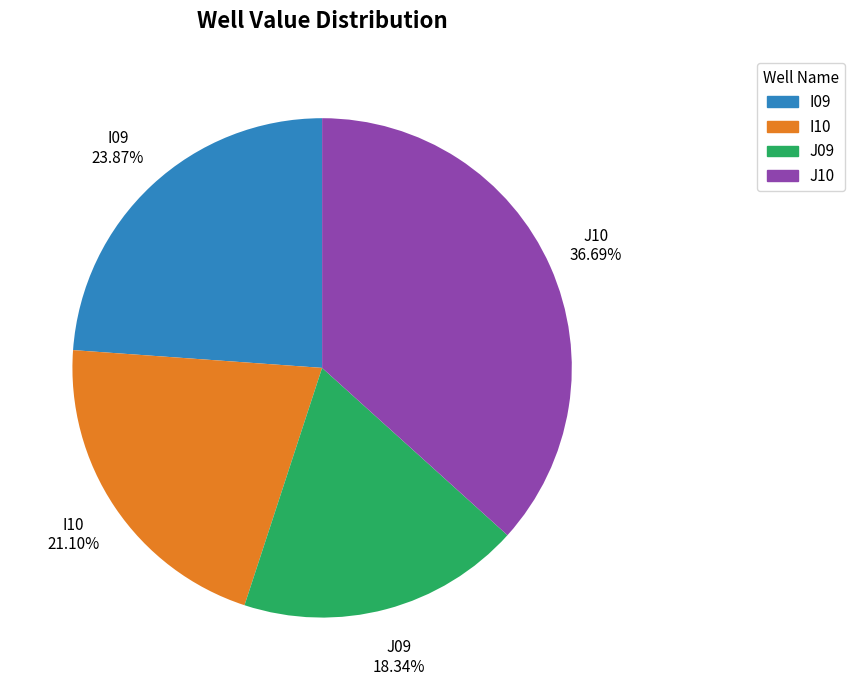

To the nearest percent, what portion does J10 represent?

37%